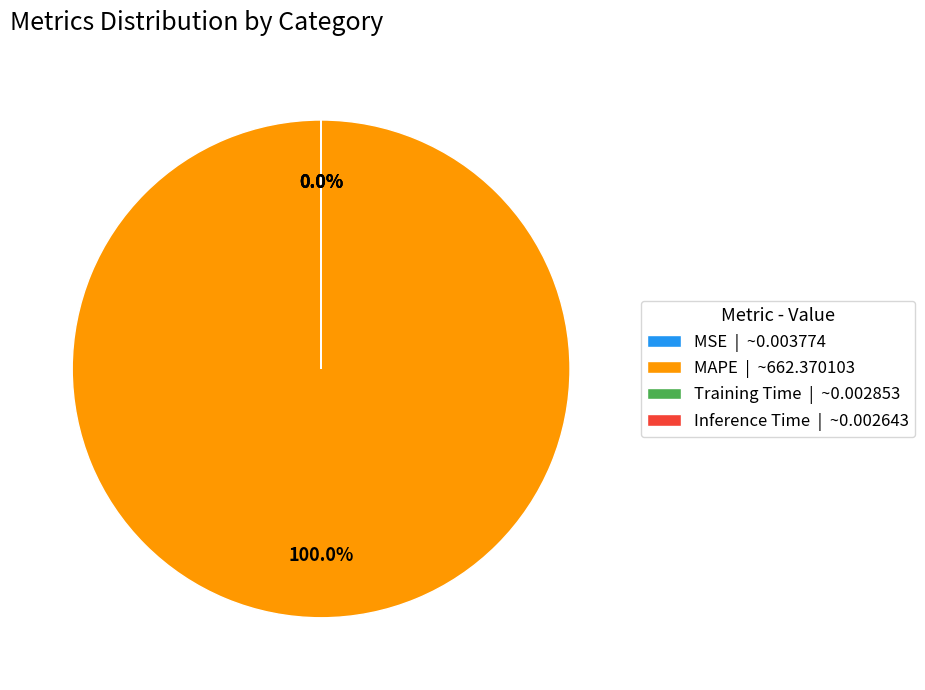

How many segments does this pie chart have?

4